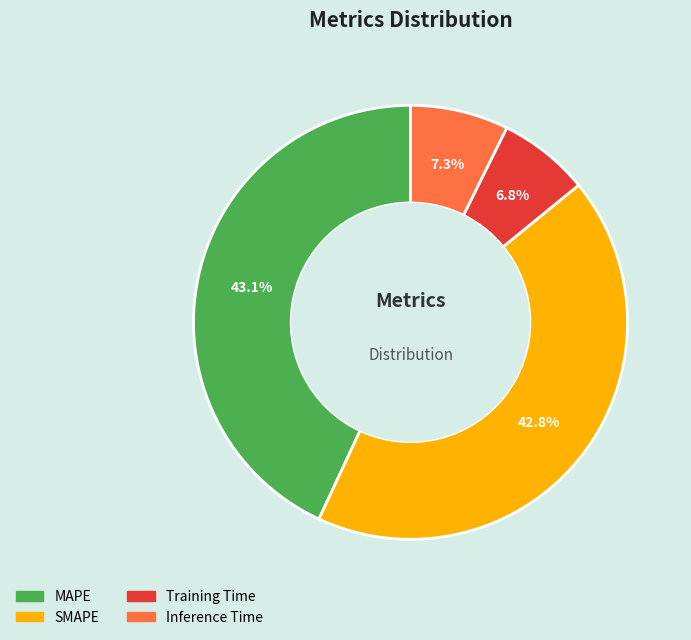

Which category has the smallest portion of the pie?

Training Time